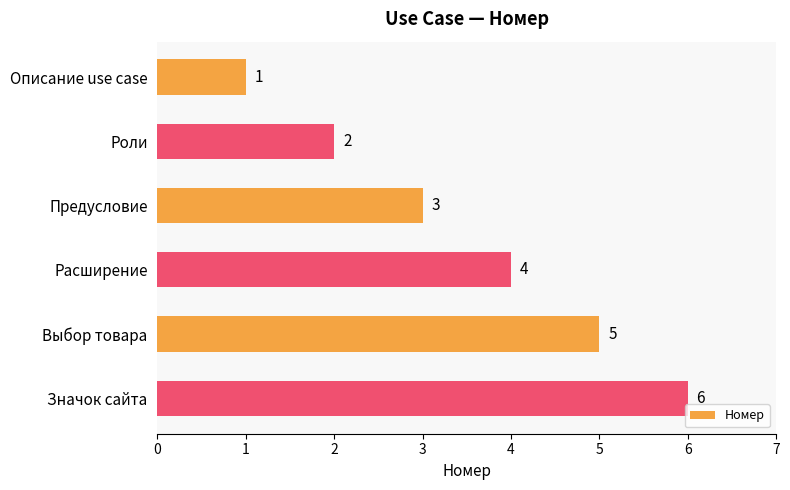

List the labels in order of value, largest first.

Значок сайта, Выбор товара, Расширение, Предусловие, Роли, Описание use case